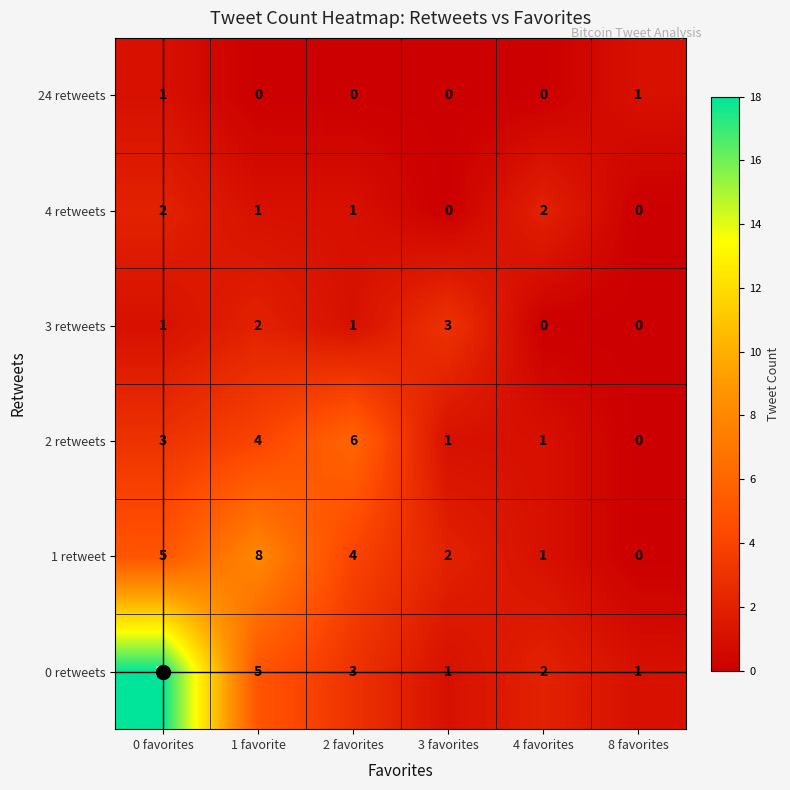

How many data points in 4 retweets are less than 1?

2